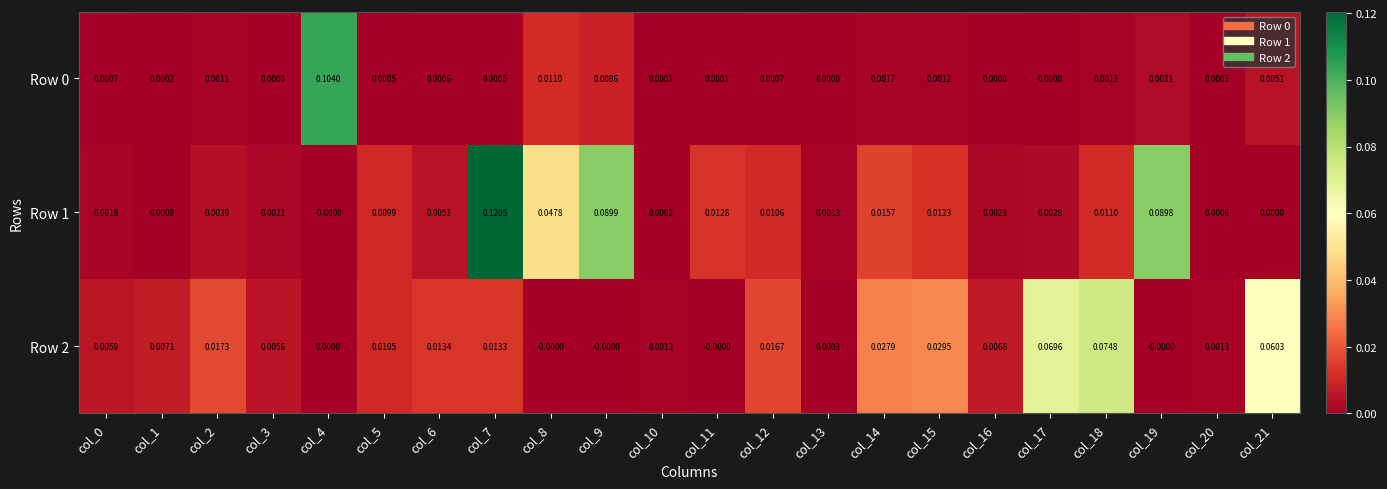

Is the value of Row 1 at col_21 greater than the value of Row 2 at col_12?

No